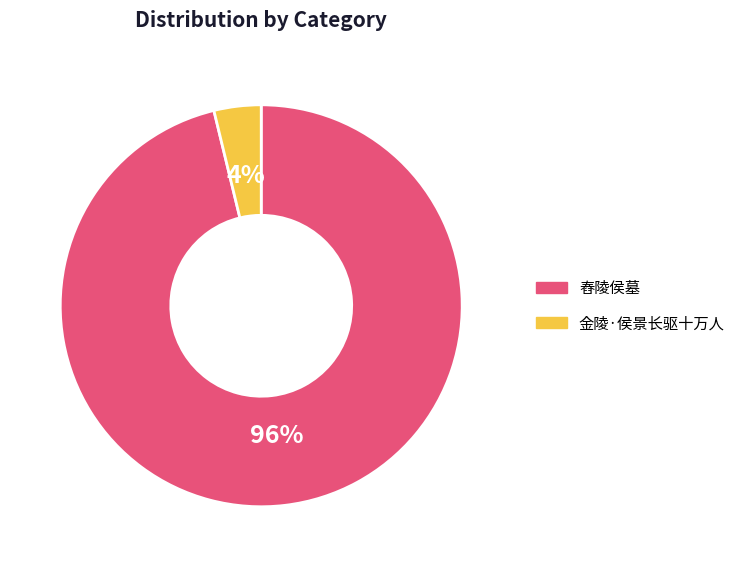

To the nearest percent, what is the average slice percentage?

50%